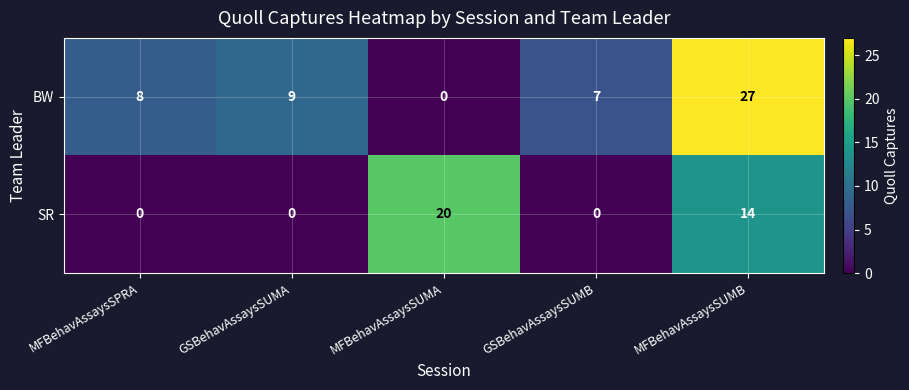

How many values in SR are above zero?

2